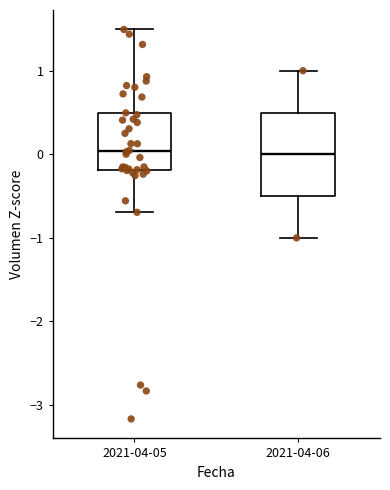

Comparing the boxes themselves (not the whiskers), which one is the tallest?

2021-04-06